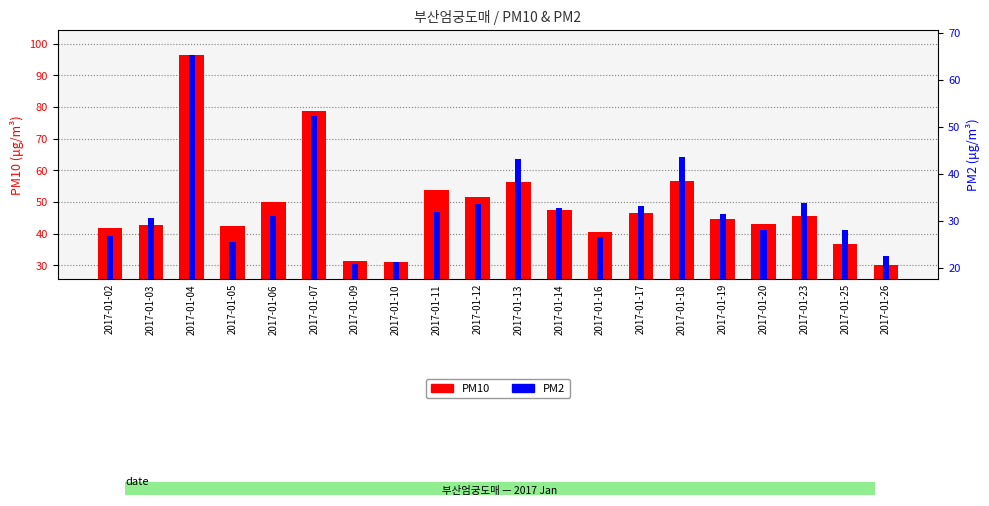

Rank the categories by PM2 value from highest to lowest.

2017-01-04, 2017-01-07, 2017-01-18, 2017-01-13, 2017-01-23, 2017-01-12, 2017-01-17, 2017-01-14, 2017-01-11, 2017-01-19, 2017-01-06, 2017-01-03, 2017-01-20, 2017-01-25, 2017-01-02, 2017-01-16, 2017-01-05, 2017-01-26, 2017-01-10, 2017-01-09